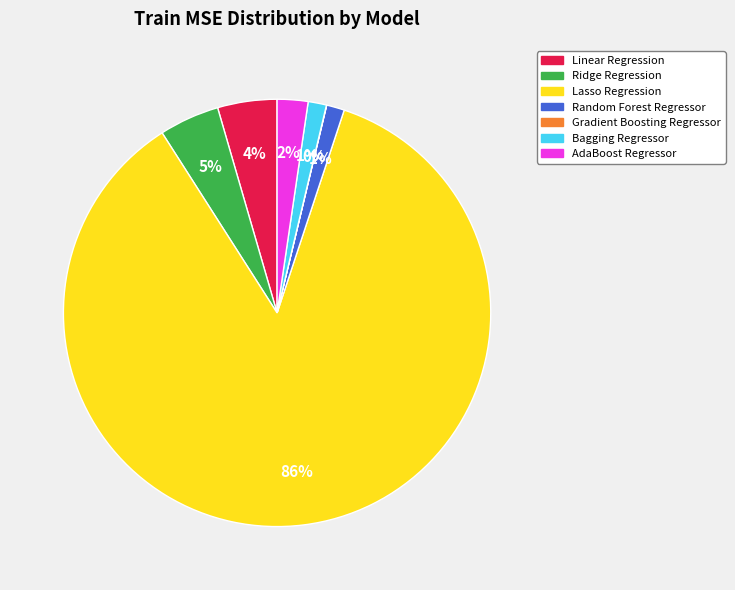

To the nearest percent, what is the average slice percentage?

14%